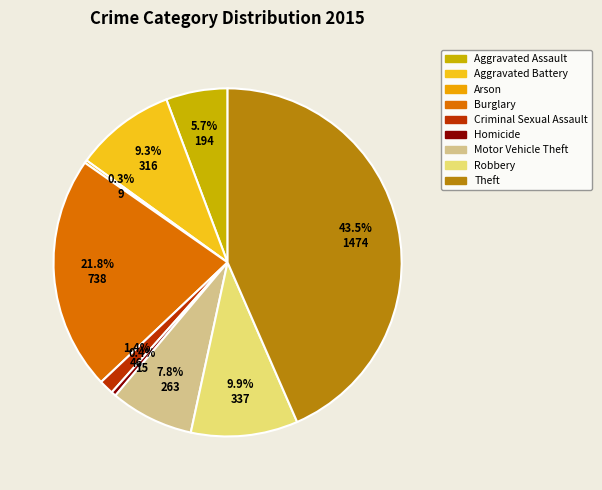

Which category has the biggest portion of the pie?

Theft